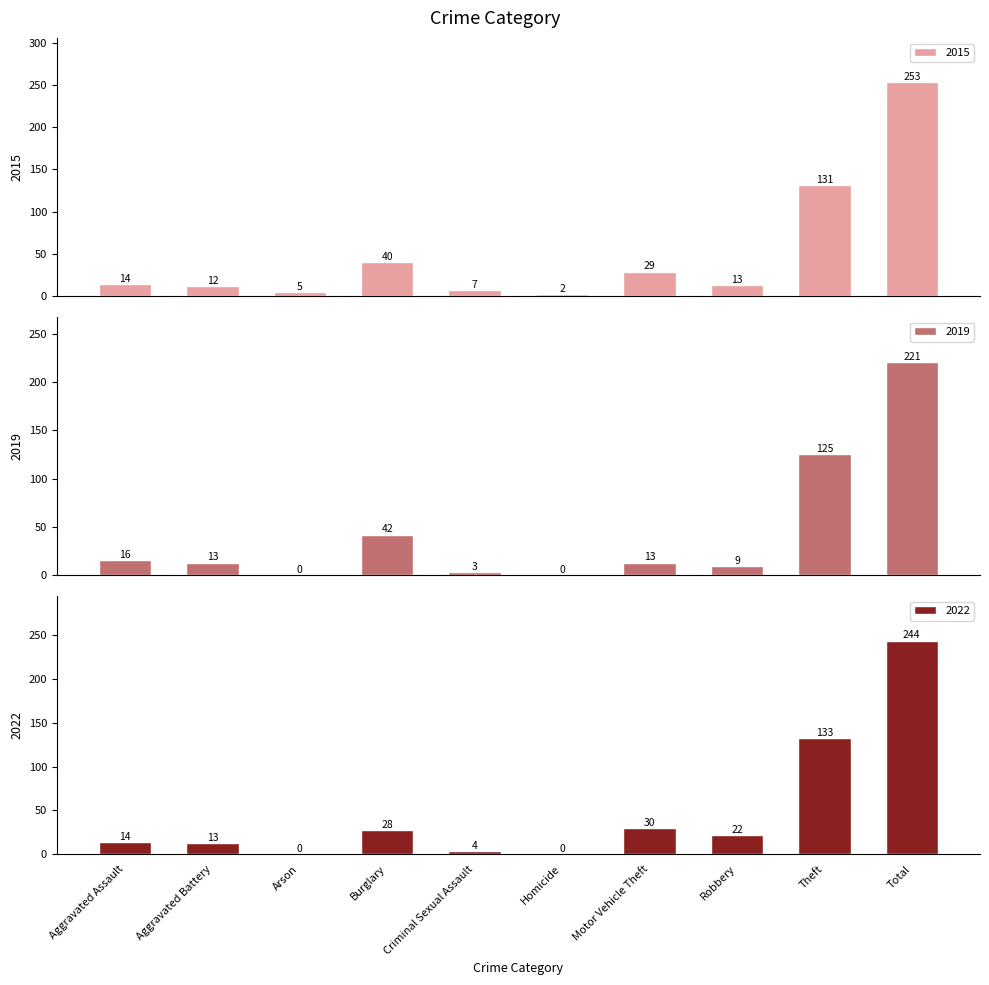

Which series has the largest total across all categories?

2015